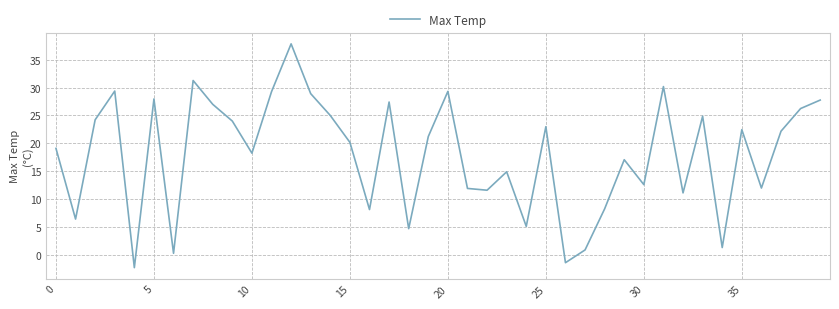

What is the difference between the maximum and minimum values?

40.2